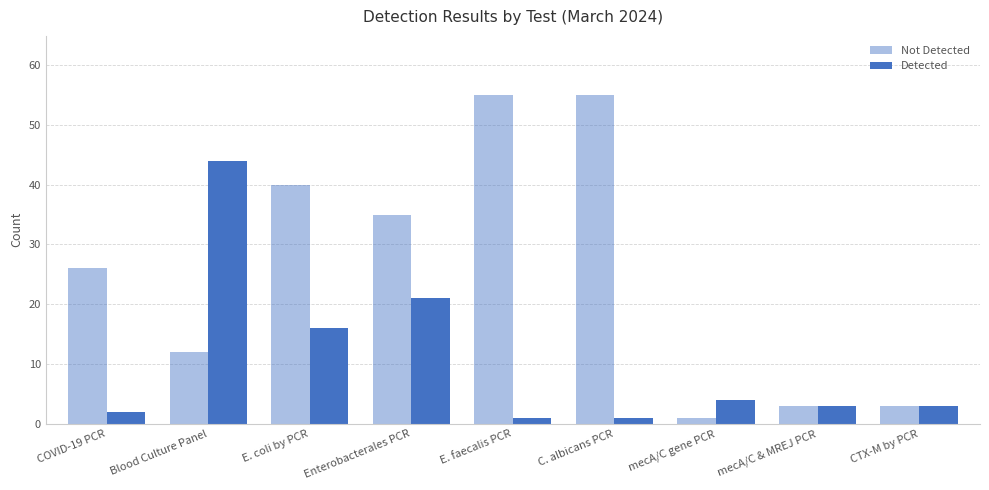

List the labels in order of Not Detected value, largest first.

E. faecalis PCR, C. albicans PCR, E. coli by PCR, Enterobacterales PCR, COVID-19 PCR, Blood Culture Panel, mecA/C & MREJ PCR, CTX-M by PCR, mecA/C gene PCR